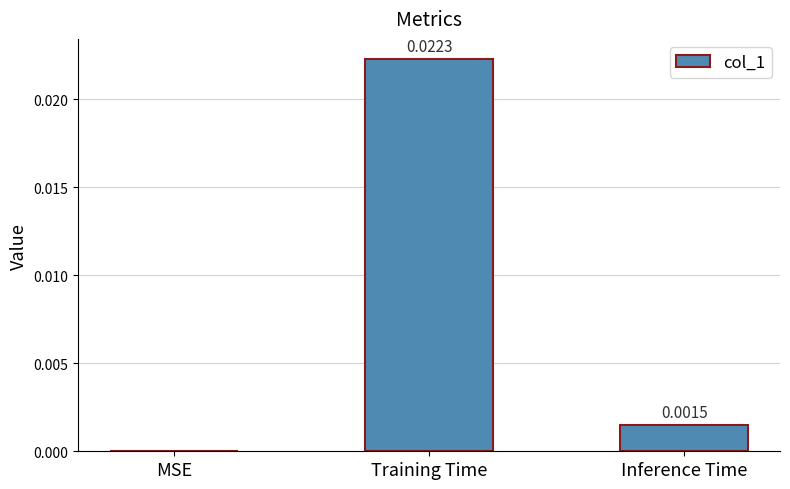

At which label is the value closest to 0?

MSE